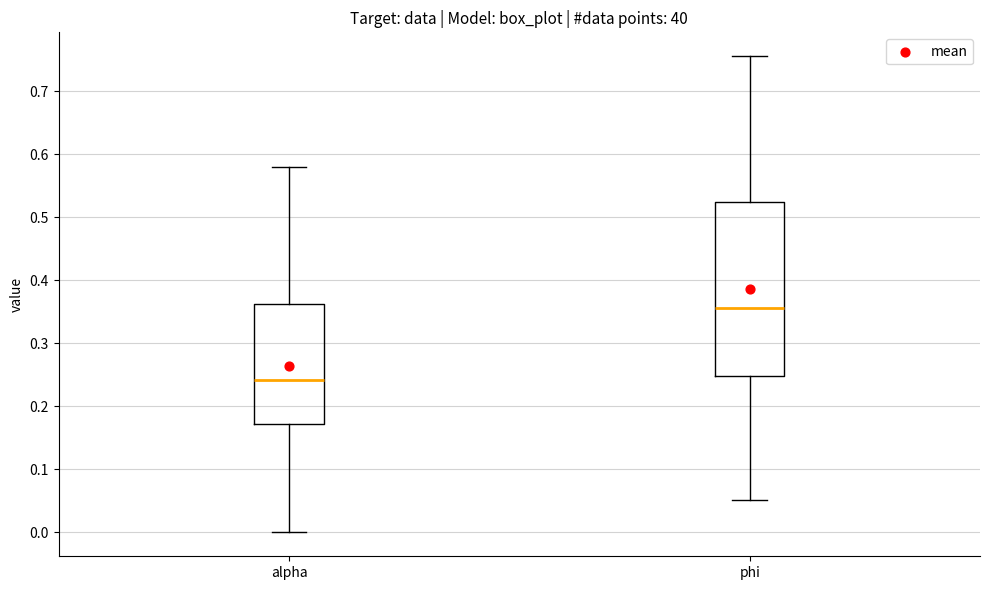

Which box's median line is the lowest?

alpha